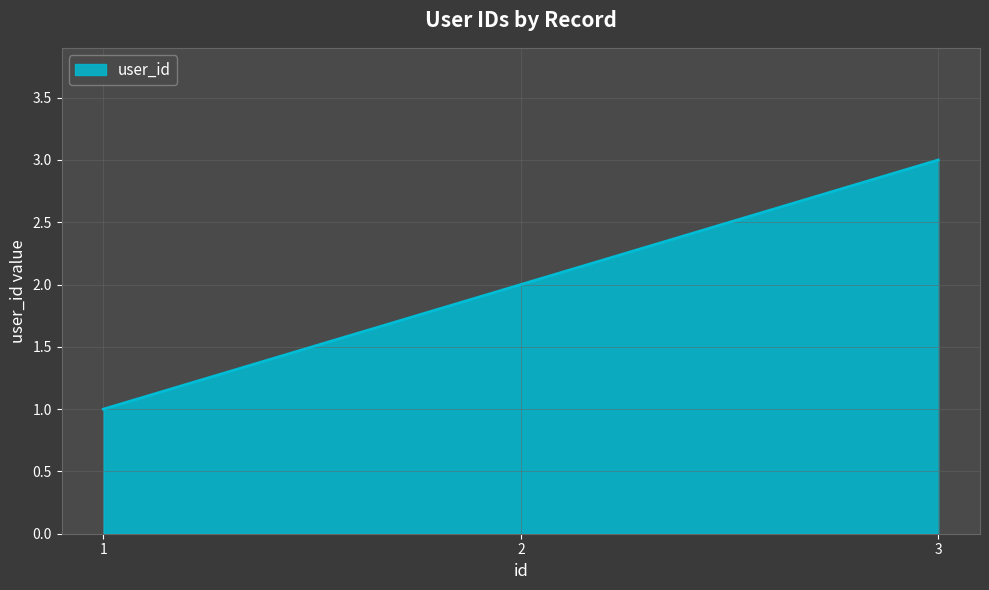

What is the ratio of the value at 1 to the value at 3?

0.3